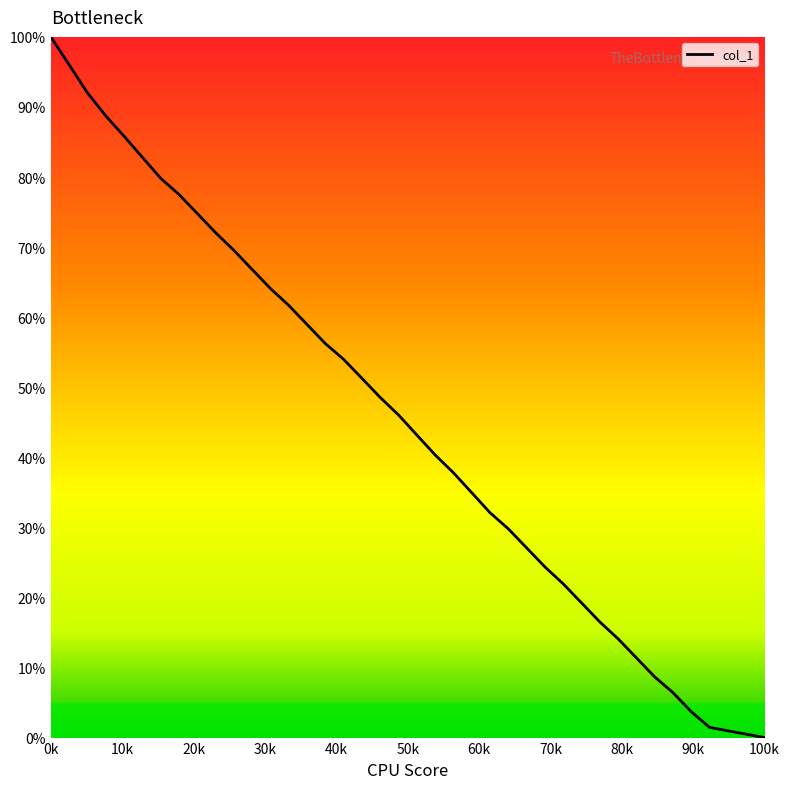

What is the difference between the maximum and minimum values?

100.0